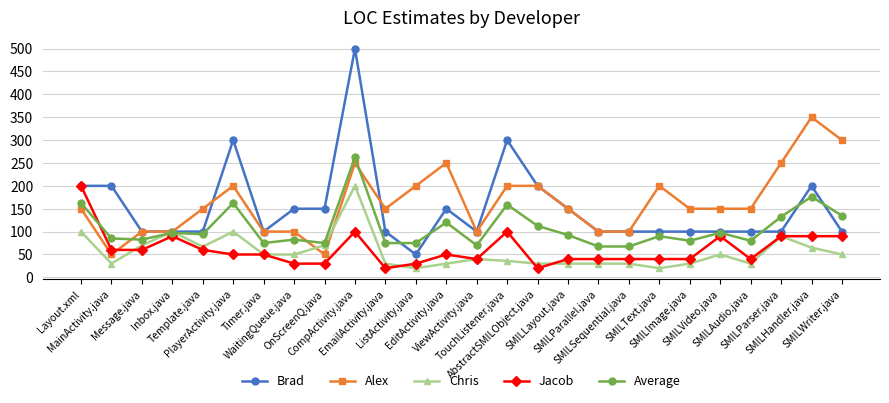

After their last crossing, which series has the higher values: Average or Jacob?

Average